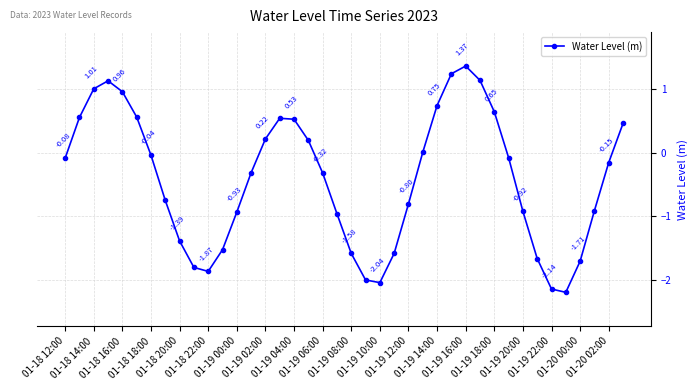

Is this an area chart (filled region under the line)?

No